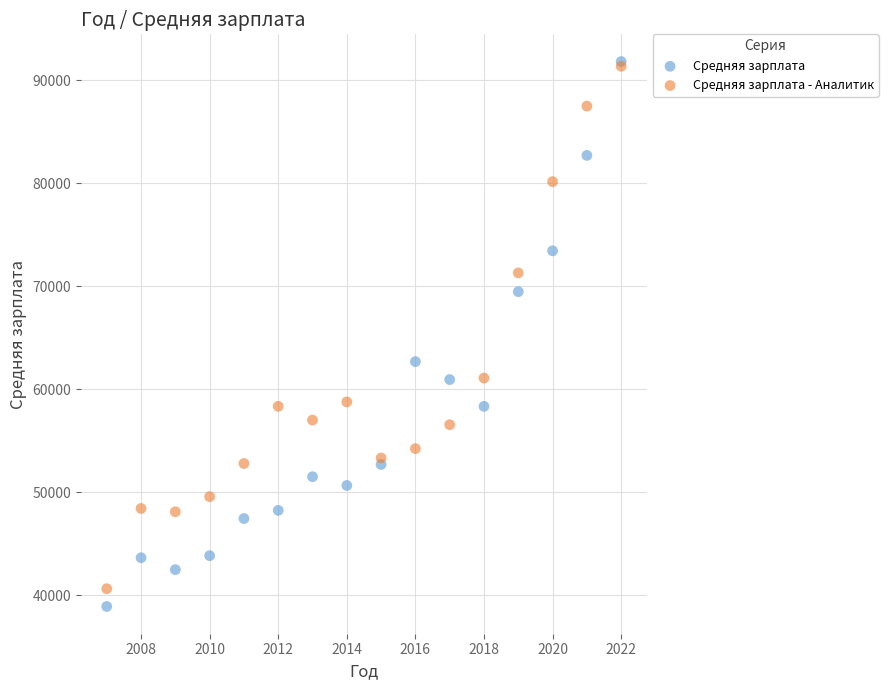

What are all the series names shown in the legend?

Средняя зарплата, Средняя зарплата - Аналитик